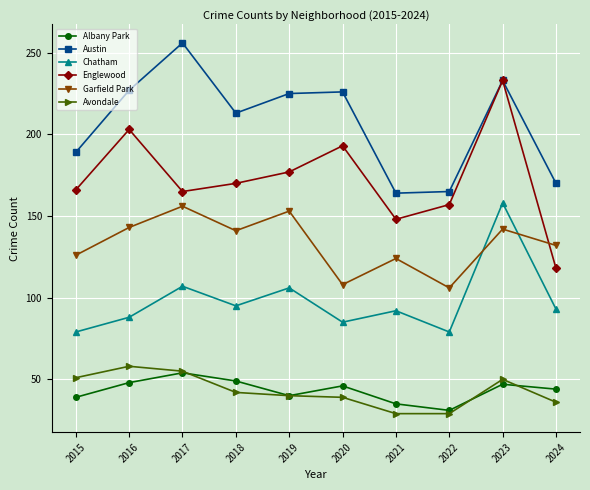

True or false: Austin and Albany Park cross at least once.

False